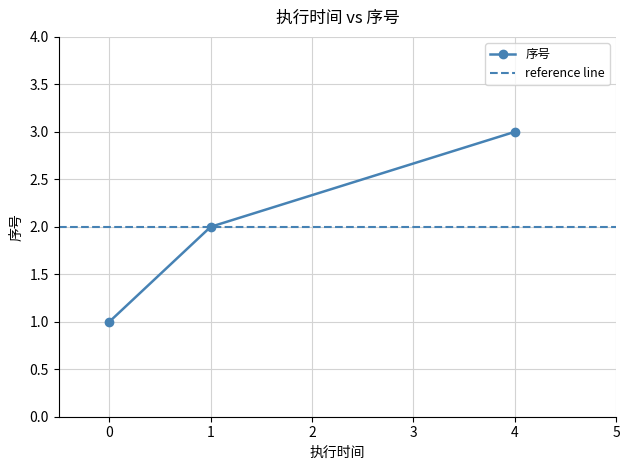

Which category has the highest value in the 序号 series?

4